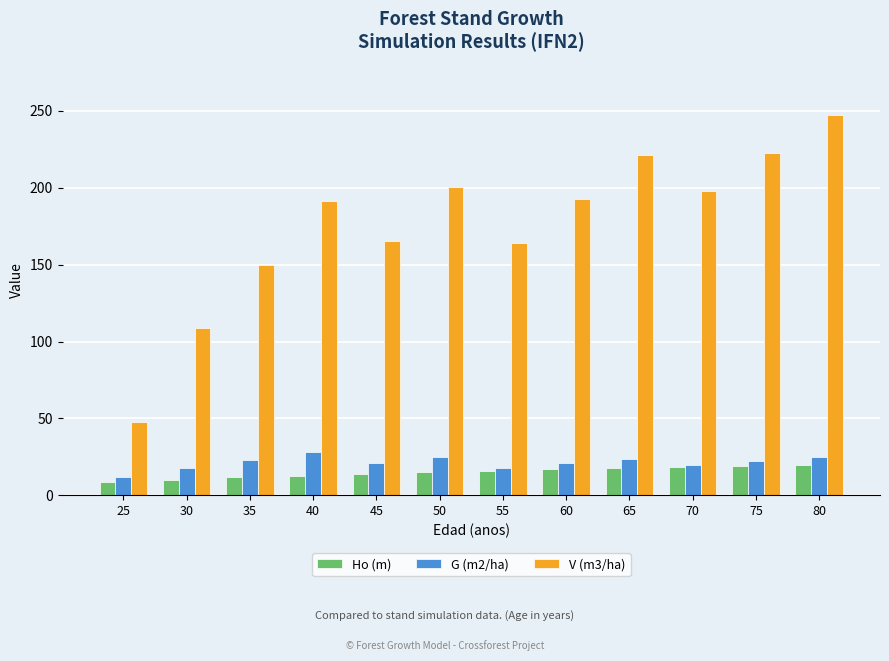

What is the highest value of the V (m3/ha) series?

247.2